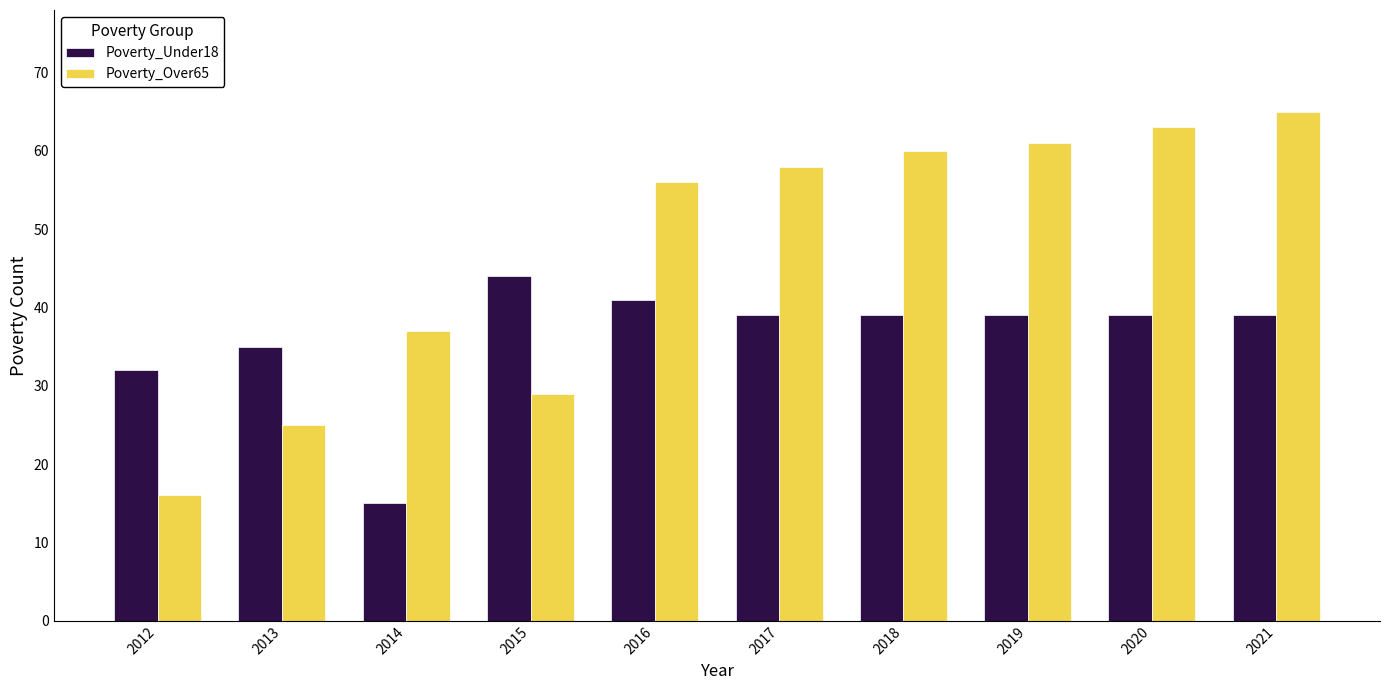

The Poverty_Under18 series shows 9 at 2013. True or false?

False